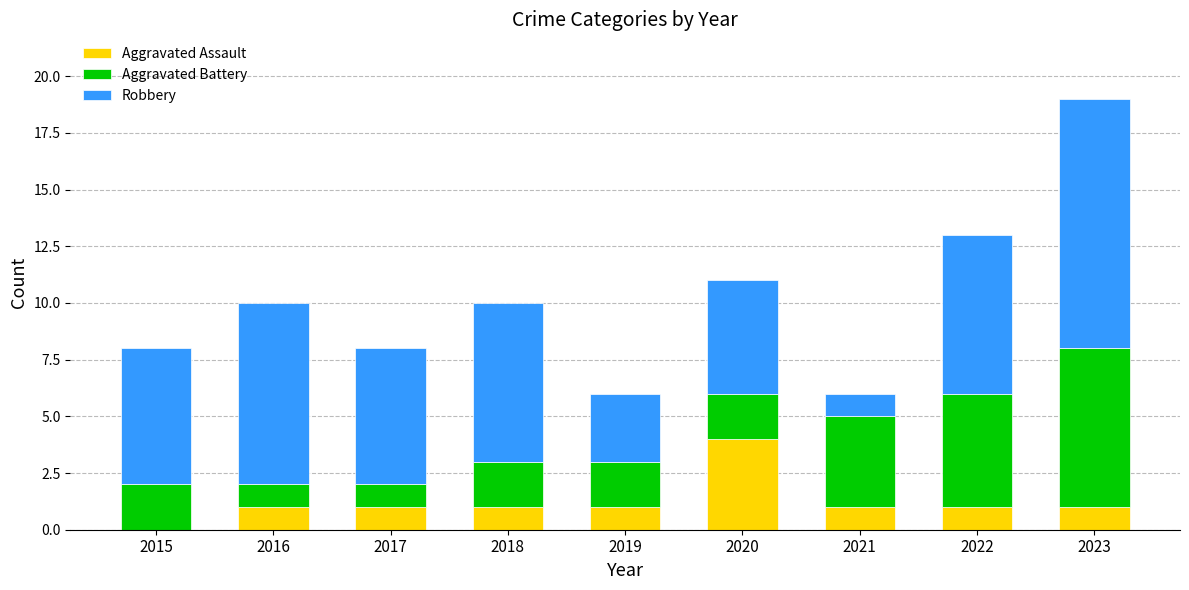

Reading left to right, list the values for the Aggravated Assault series.

2015=0	2016=1	2017=1	2018=1	2019=1	2020=4	2021=1	2022=1	2023=1